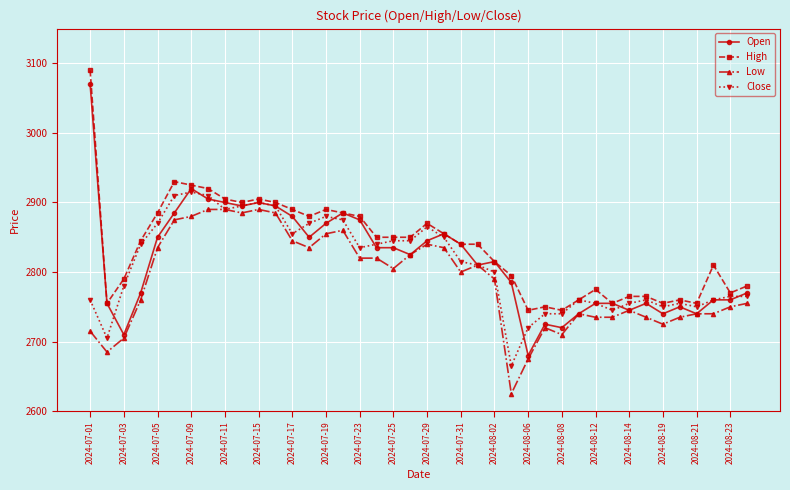

What is the value of the High point at the 20th from the left?

2850